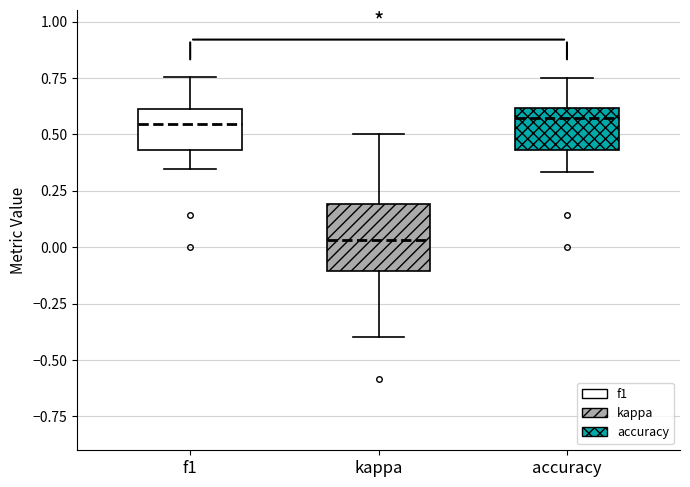

Which box is the tallest, from its lower edge to its upper edge?

kappa